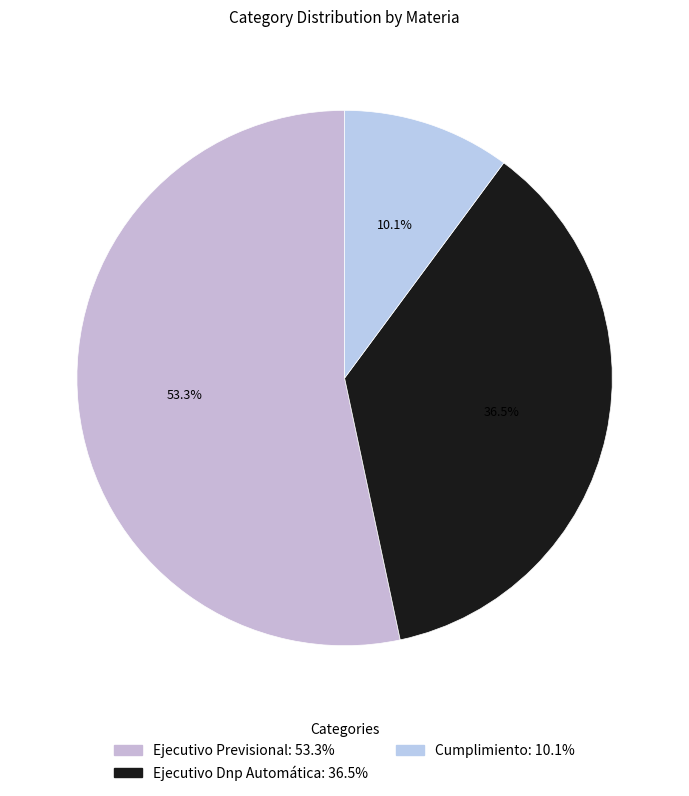

What is the ratio of the value at Ejecutivo Dnp Automática to the value at Cumplimiento?

3.6